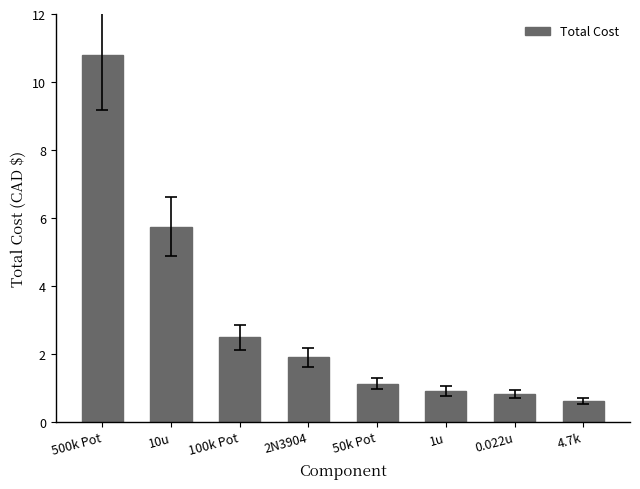

What is the difference between the values at 50k Pot and 500k Pot?

9.7